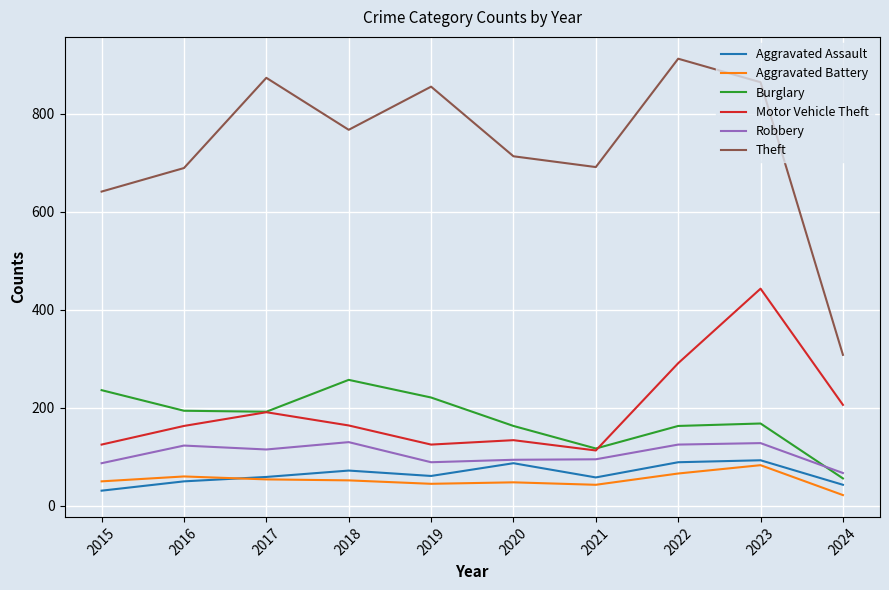

How many lines are shown in the chart?

6